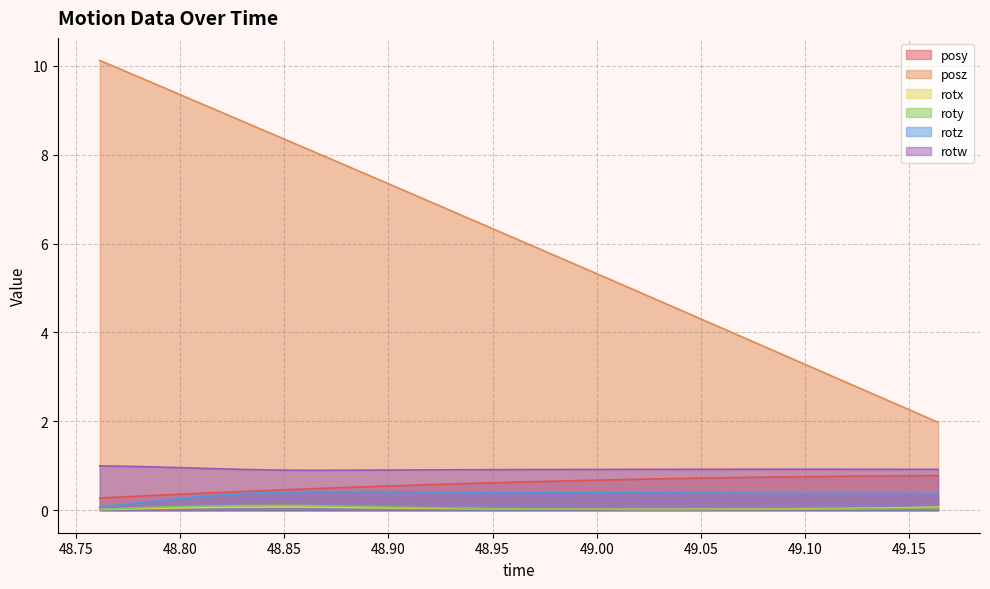

At 48.91406, list the series in order from smallest to largest.

rotx, roty, rotz, posy, rotw, posz